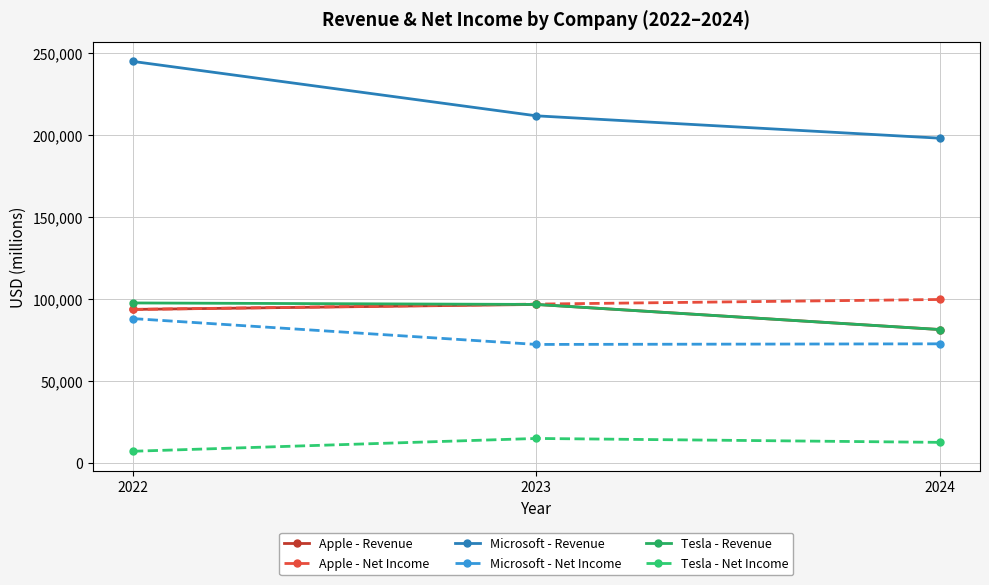

What is the minimum value shown in the chart?

7153